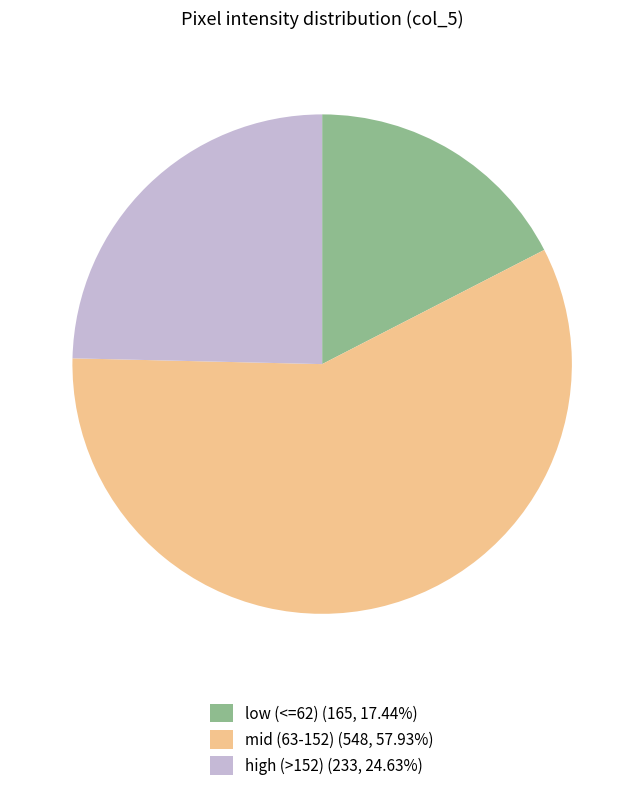

Does any single category account for the majority?

Yes